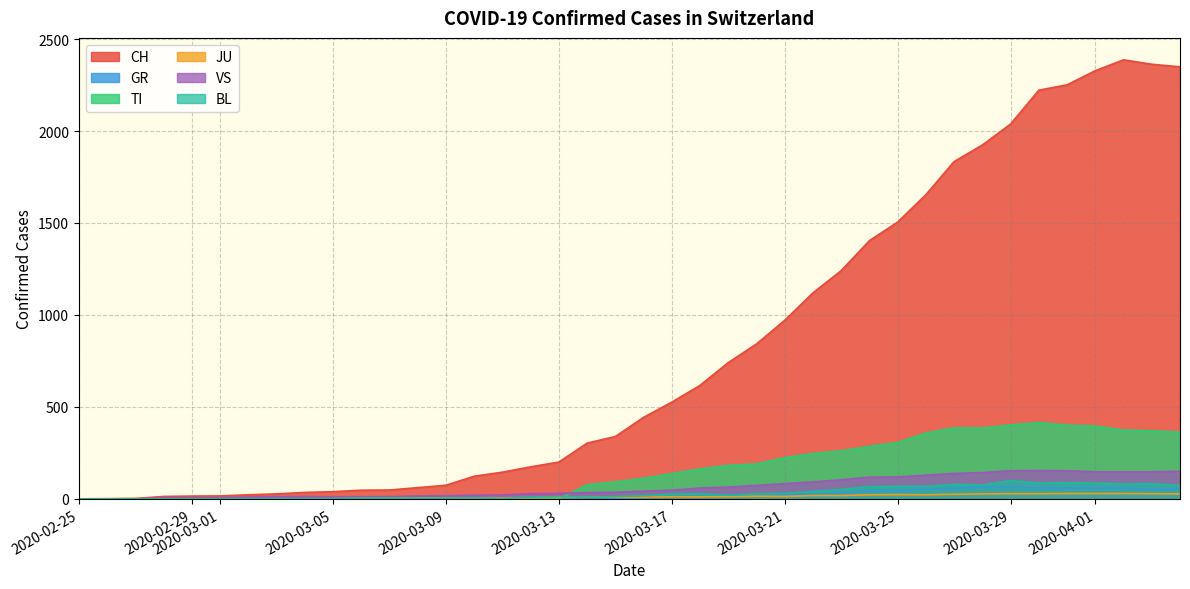

Rank the series by their maximum value, from highest to lowest.

CH, TI, VS, BL, GR, JU